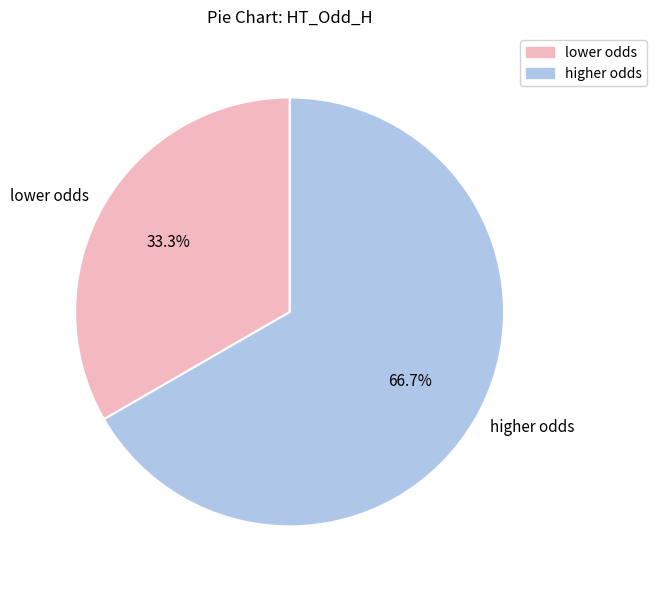

Which category accounts for the majority?

higher odds